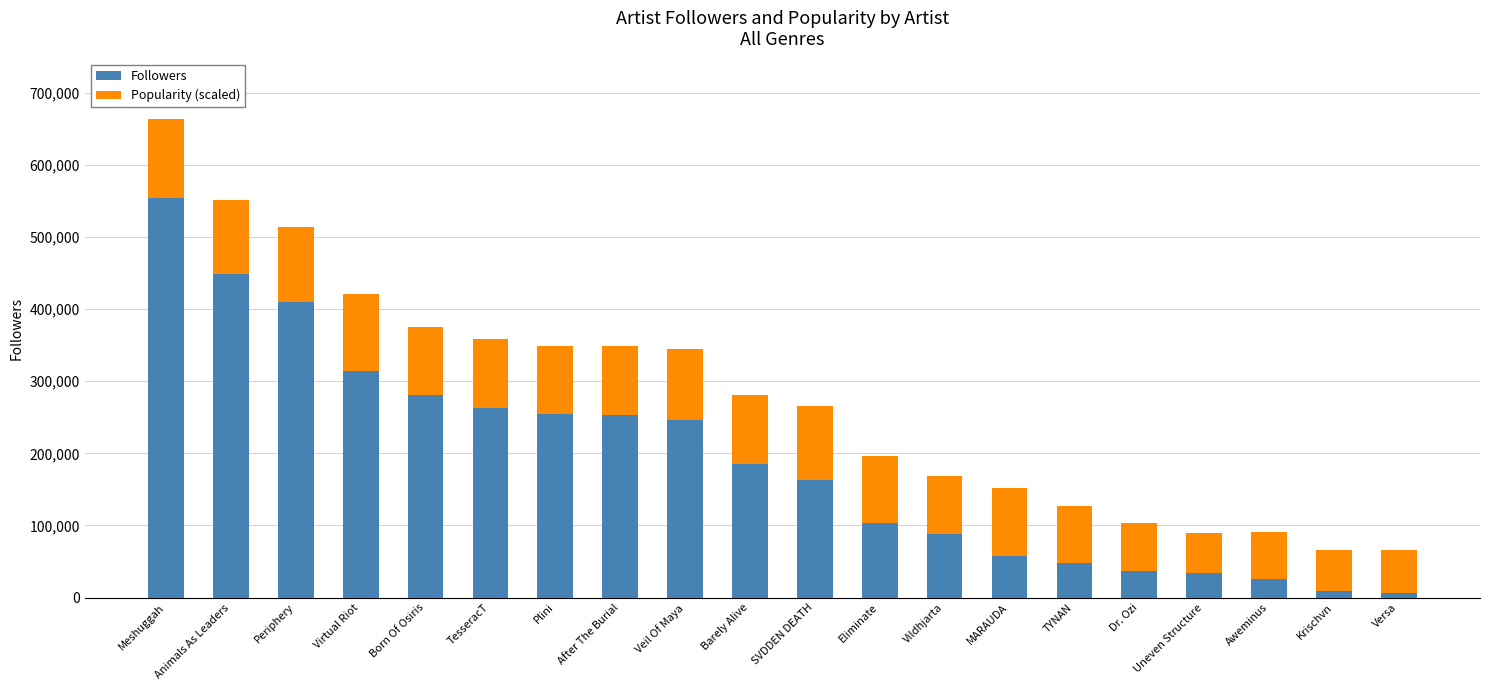

What is the difference between the maximum and minimum values in the Followers series?

547019.0